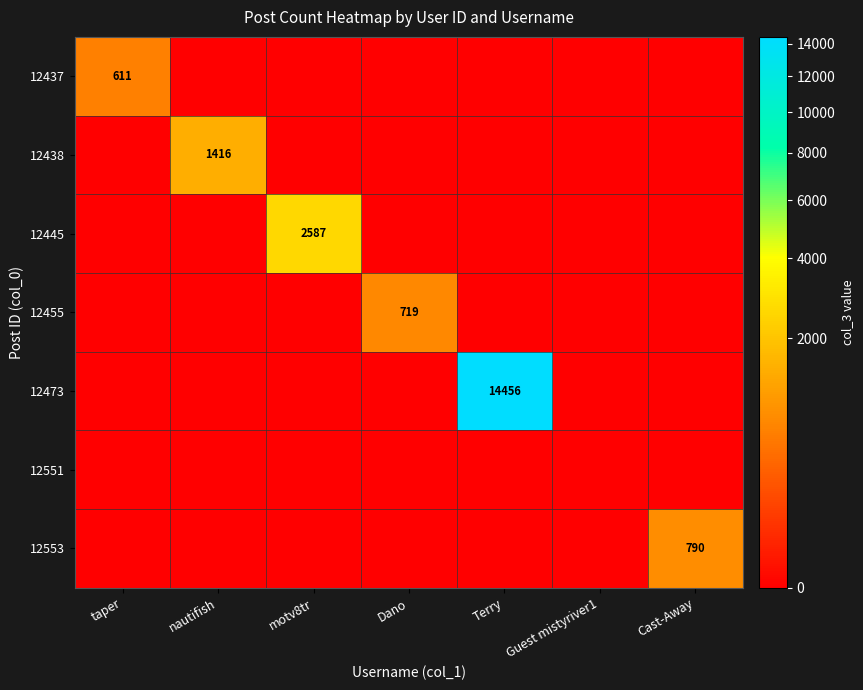

Is it true that 12473 equals 21690 at Terry?

False